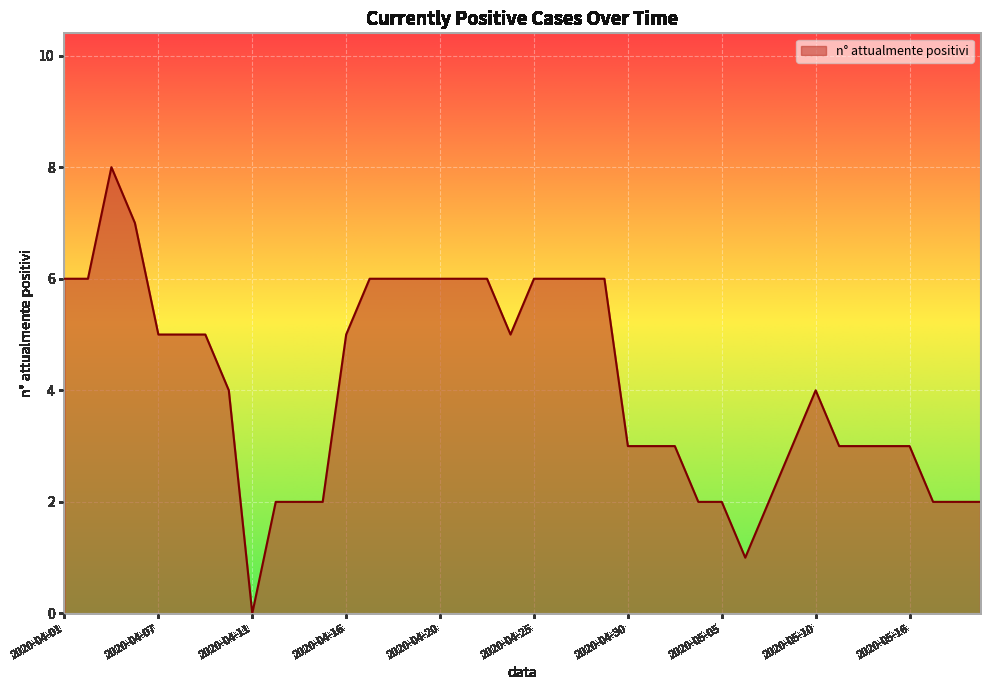

What is the greatest value displayed?

8